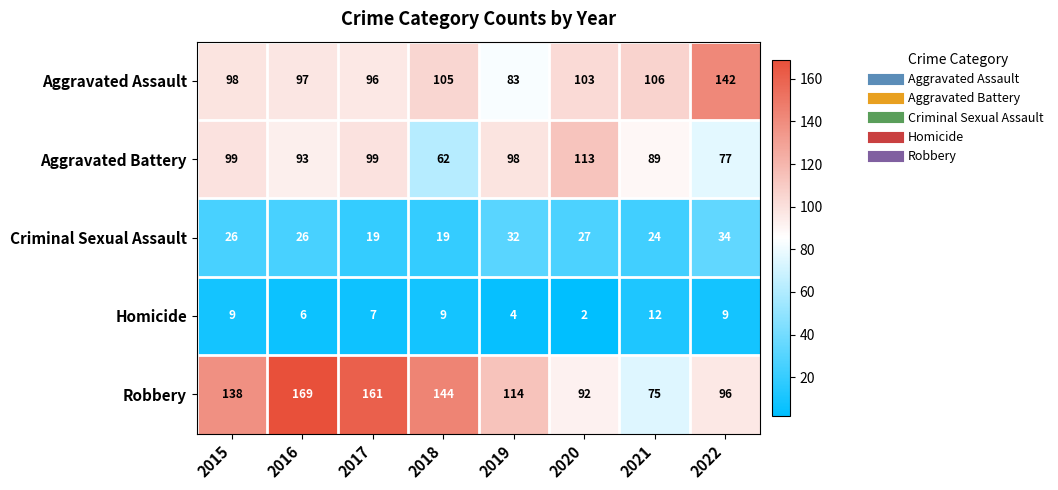

What is the average value of the Aggravated Battery series?

91